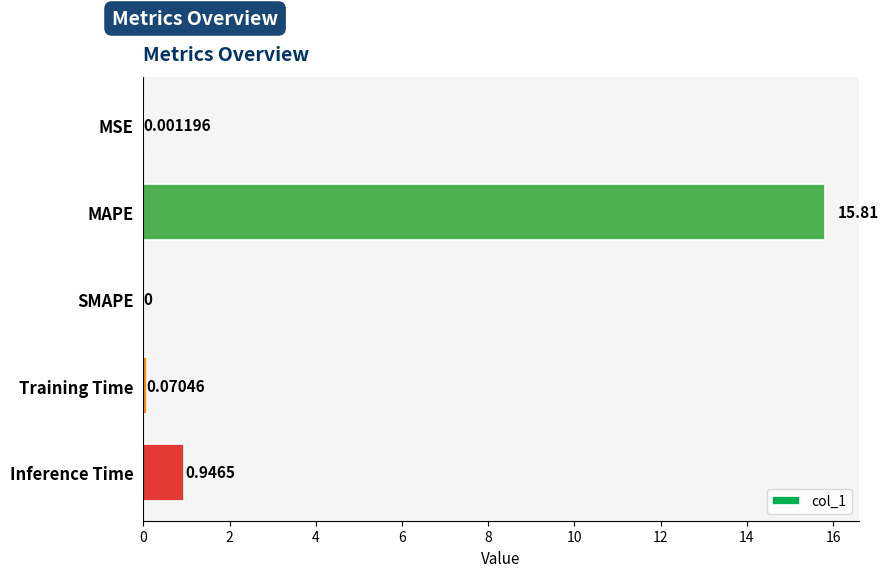

Which has a higher value, MSE or Inference Time?

Inference Time